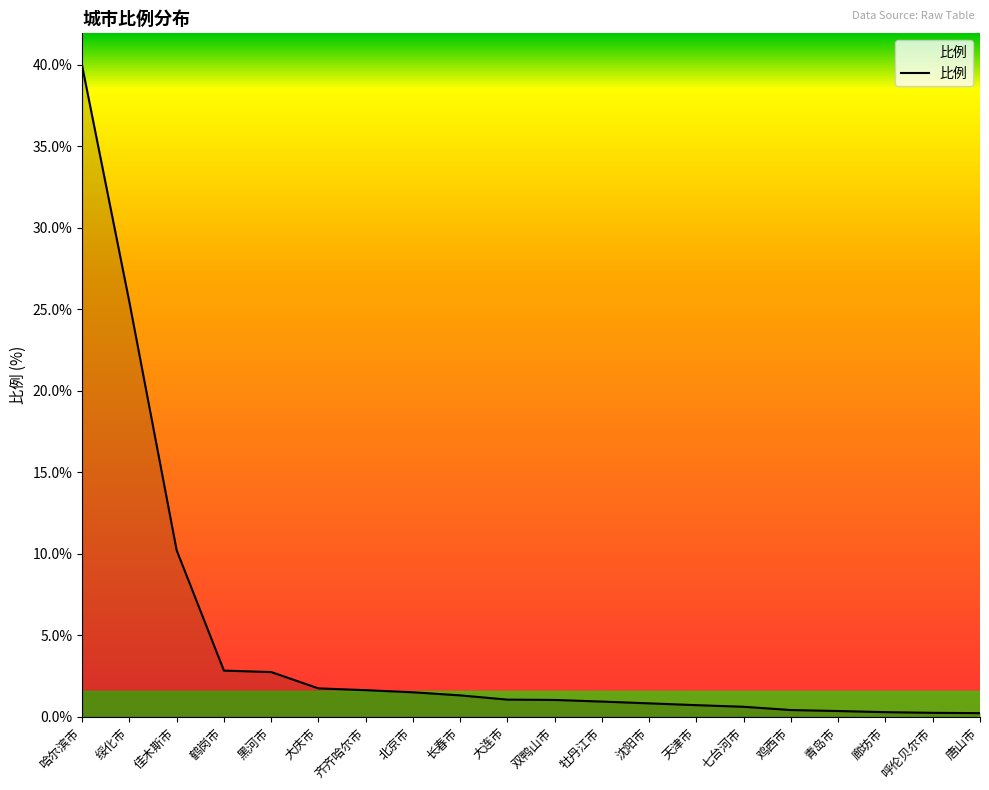

The value at 黑河市 is 2.8. True or false?

True